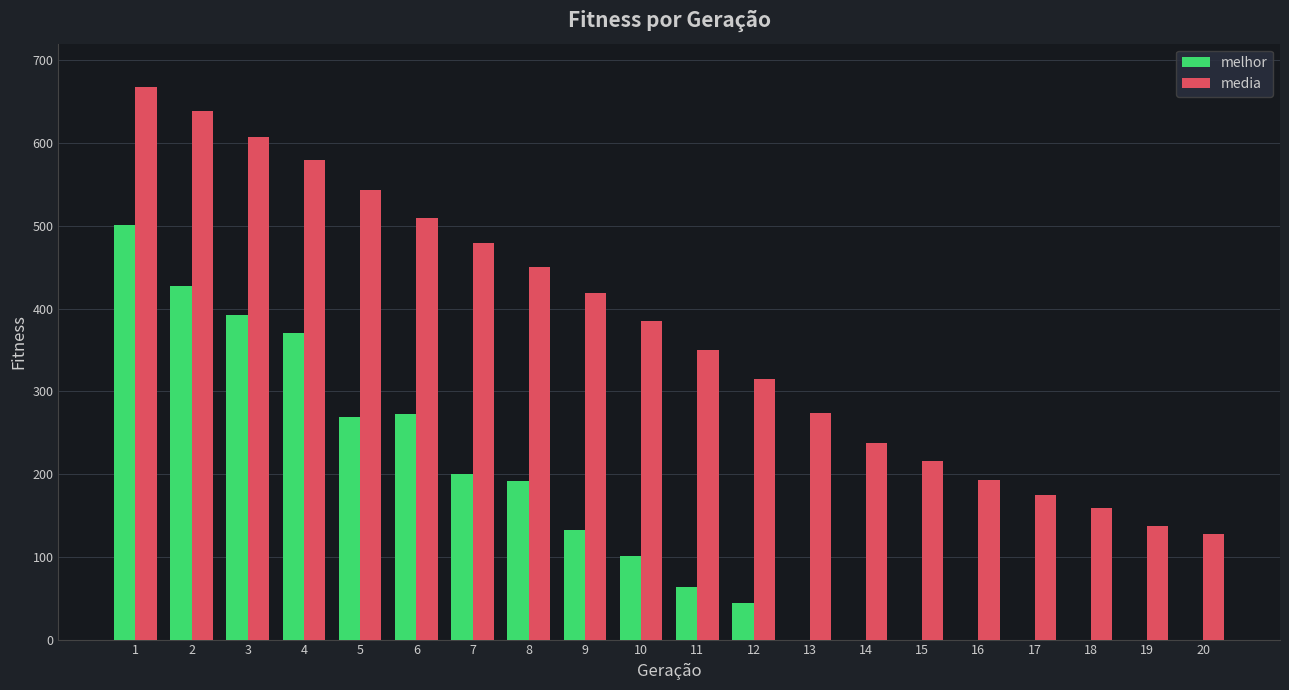

The value of melhor at 16 is 0.0. True or false?

True